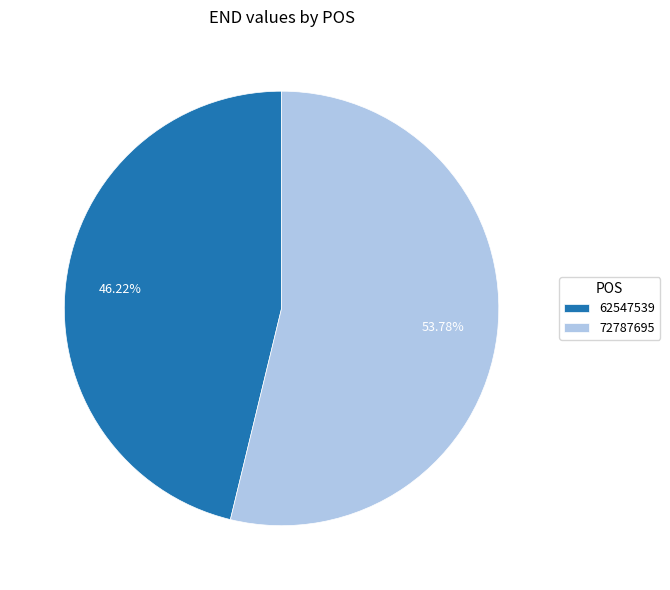

The 62547539 slice represents 53% of the pie. True or false?

False